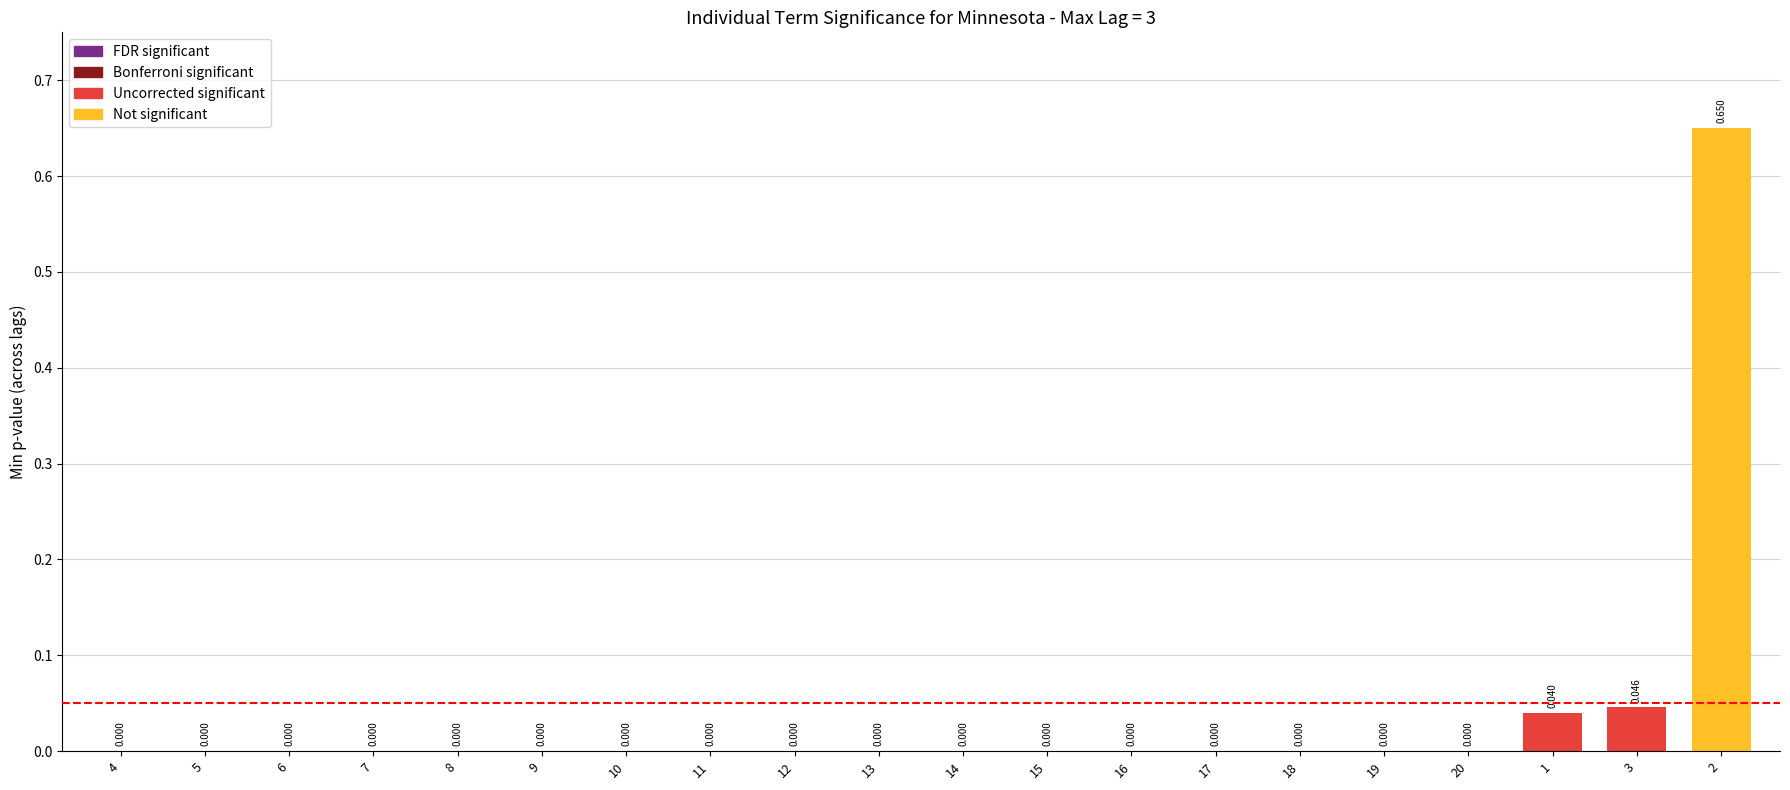

How many categories are shown in the chart?

20